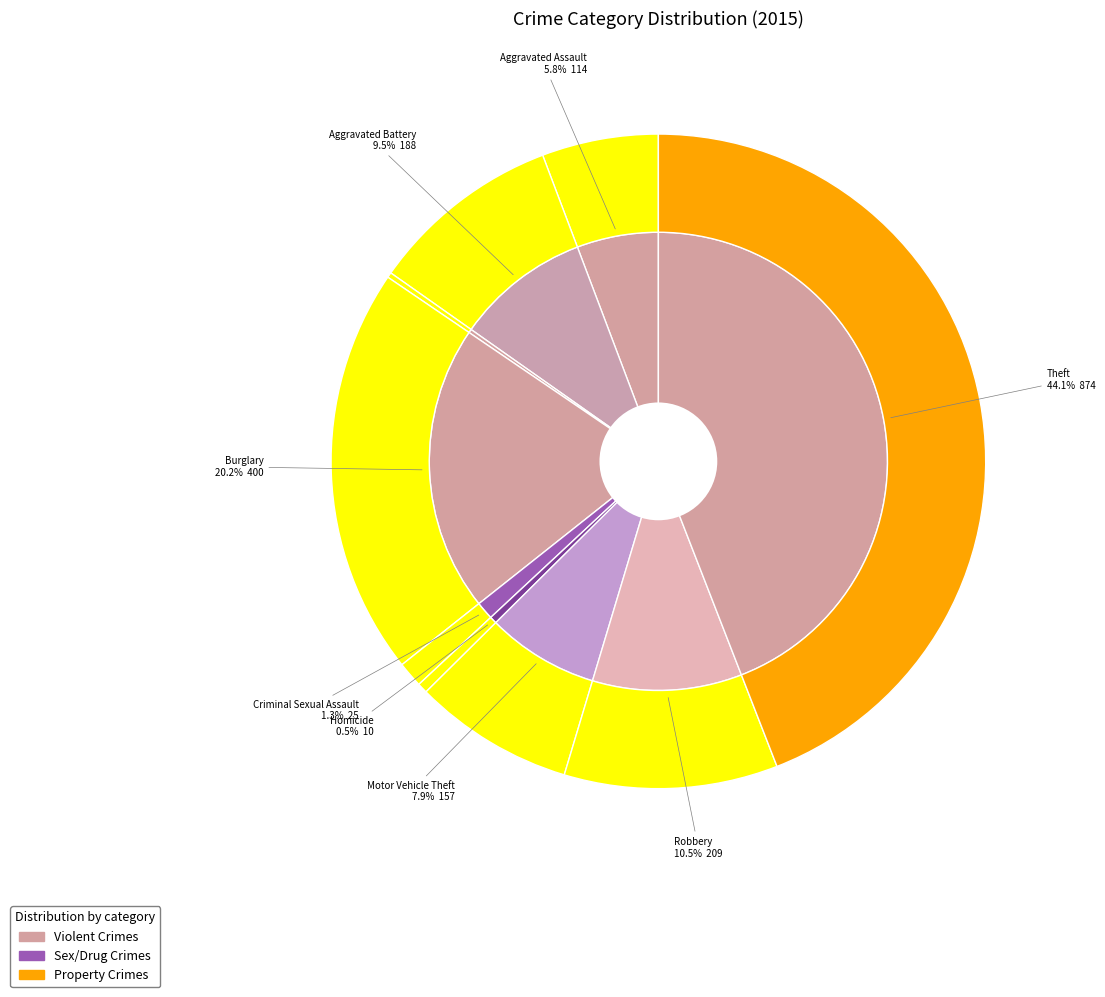

What is the ratio of the value at Robbery to the value at Theft?

0.2